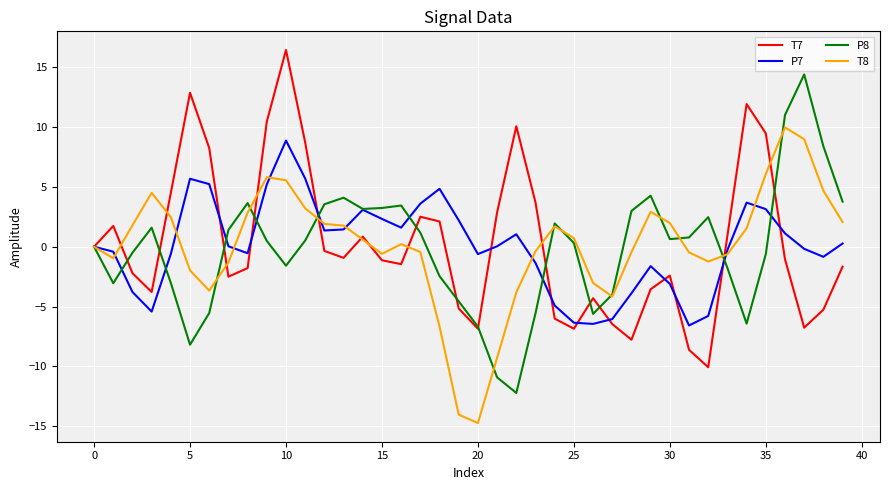

What is the maximum value shown in the chart?

16.4